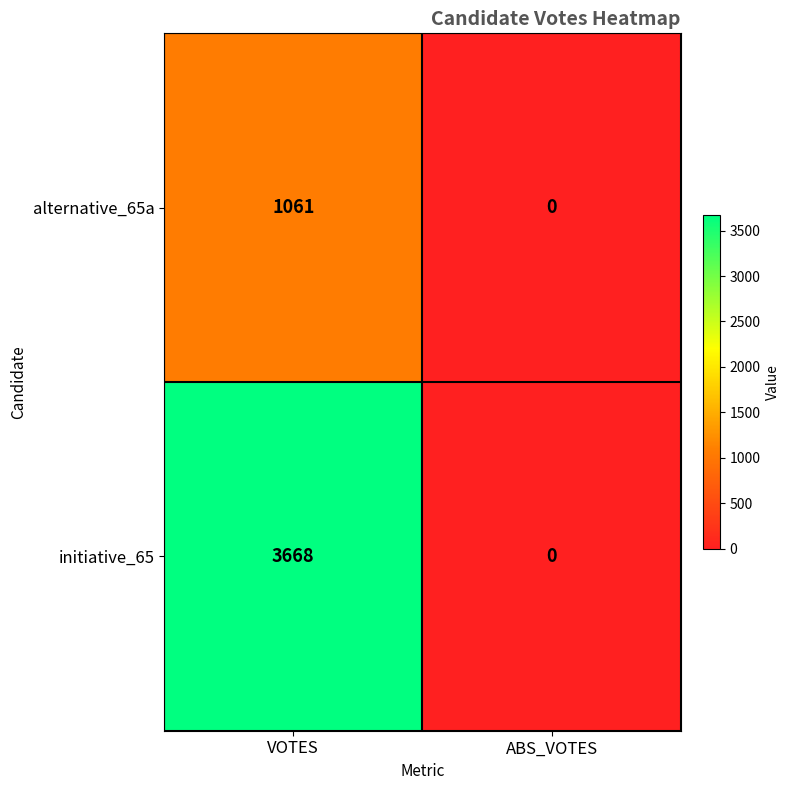

Which series changed the most between VOTES and ABS_VOTES?

initiative_65